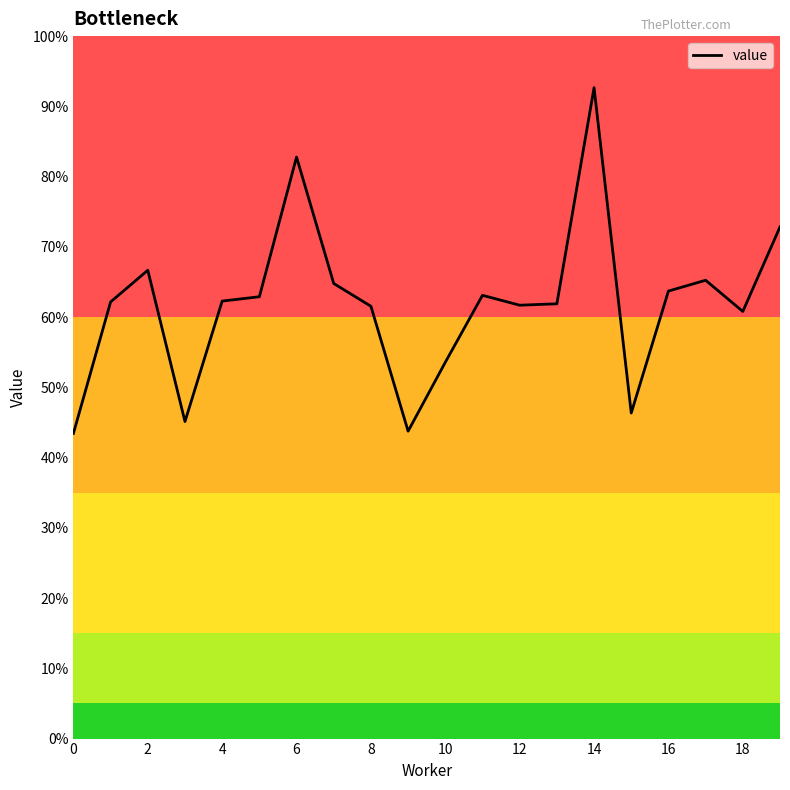

What is the sum of all values?

12.4